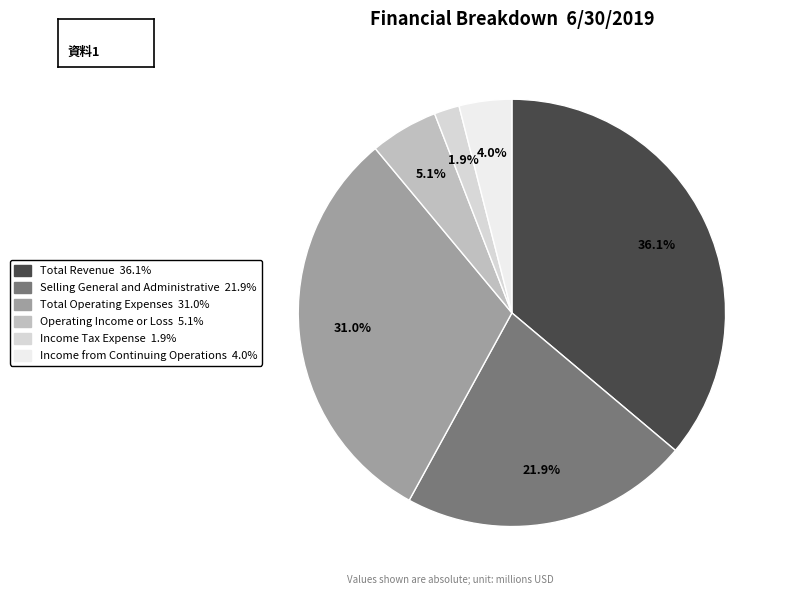

What is the total percentage of Income from Continuing Operations and Selling General and Administrative?

25.8%